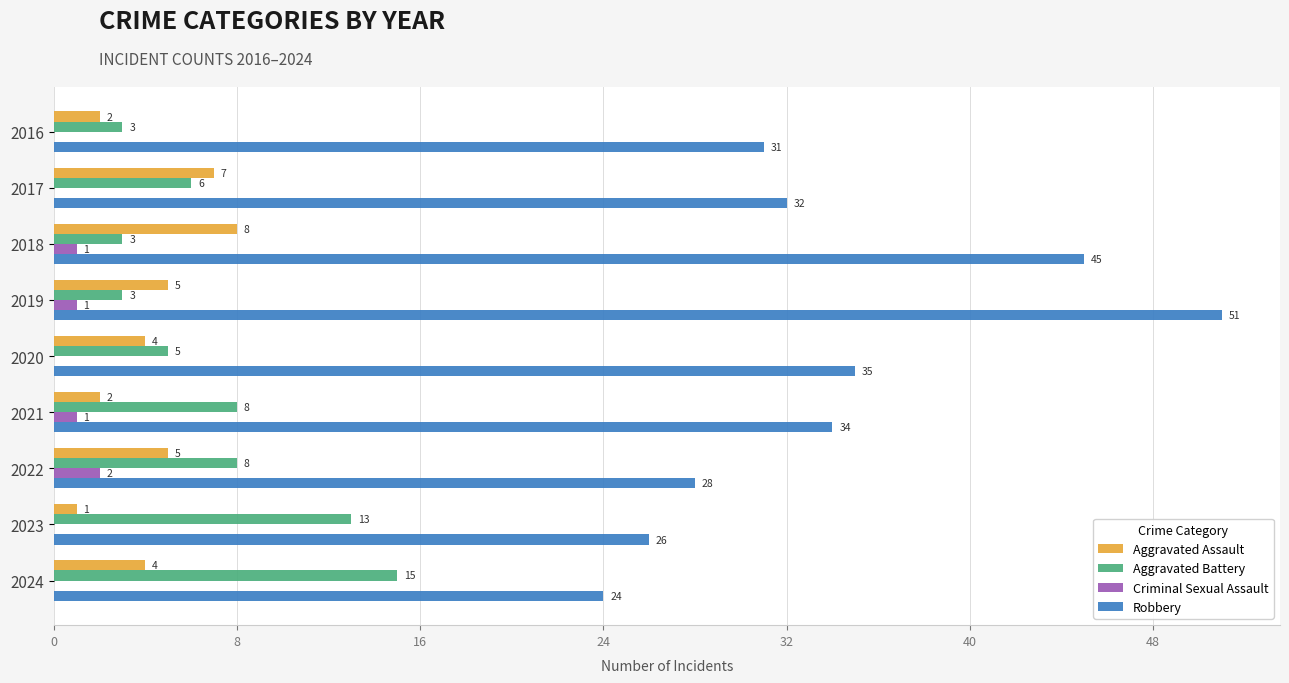

Count the number of data series in this chart.

4